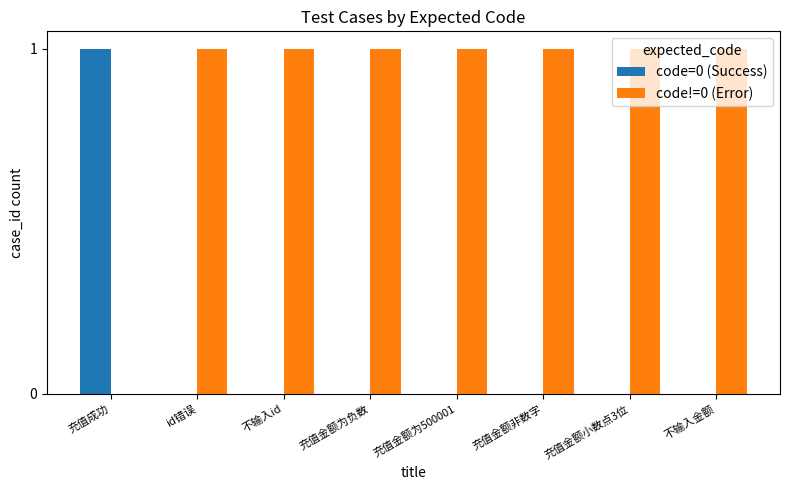

What are all the series names shown in the legend?

code=0 (Success), code!=0 (Error)